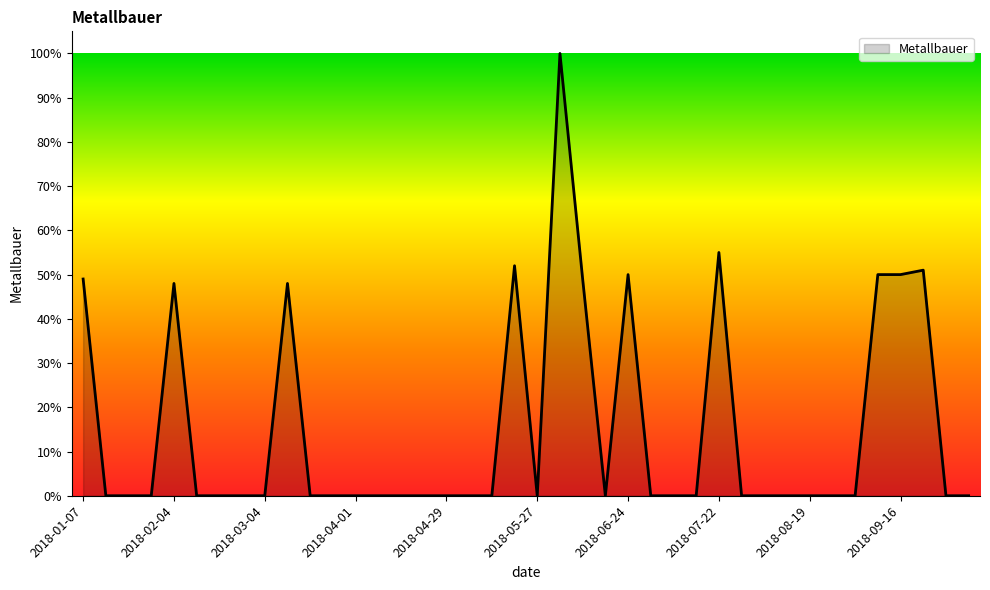

What is the maximum value shown in the chart?

100